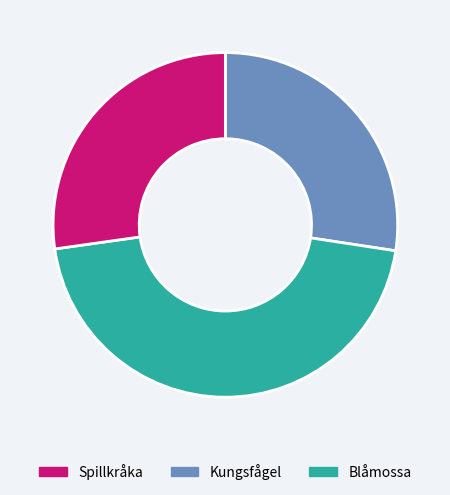

Does any single category account for the majority?

No